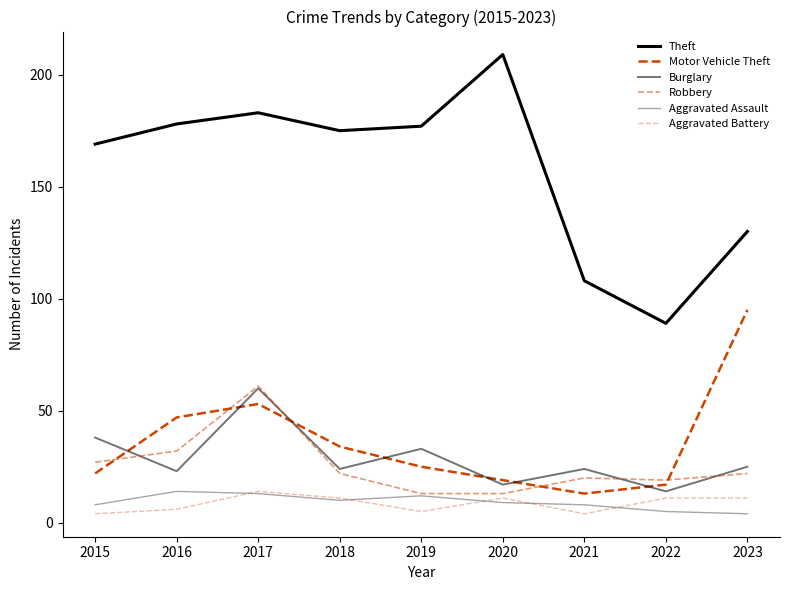

Reading right to left, transcribe all the data shown in this chart.

Theft: 2023=130	2022=89	2021=108	2020=209	2019=177	2018=175	2017=183	2016=178	2015=169
Motor Vehicle Theft: 2023=95	2022=17	2021=13	2020=19	2019=25	2018=34	2017=53	2016=47	2015=22
Burglary: 2023=25	2022=14	2021=24	2020=17	2019=33	2018=24	2017=60	2016=23	2015=38
Robbery: 2023=22	2022=19	2021=20	2020=13	2019=13	2018=22	2017=61	2016=32	2015=27
Aggravated Assault: 2023=4	2022=5	2021=8	2020=9	2019=12	2018=10	2017=13	2016=14	2015=8
Aggravated Battery: 2023=11	2022=11	2021=4	2020=11	2019=5	2018=11	2017=14	2016=6	2015=4